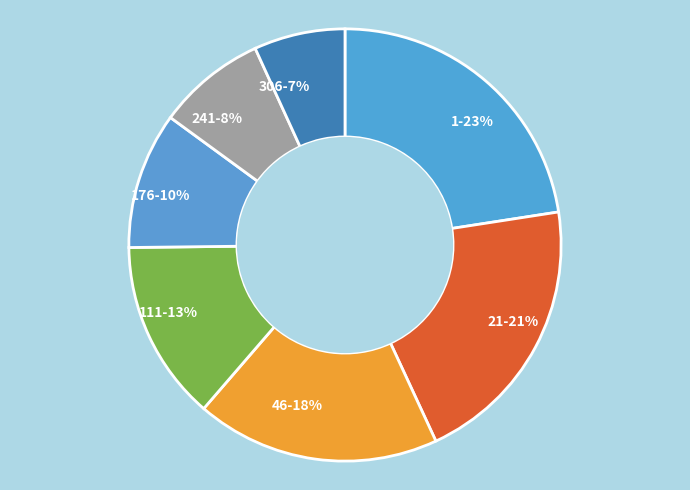

To the nearest percent, what portion does 306 represent?

7%